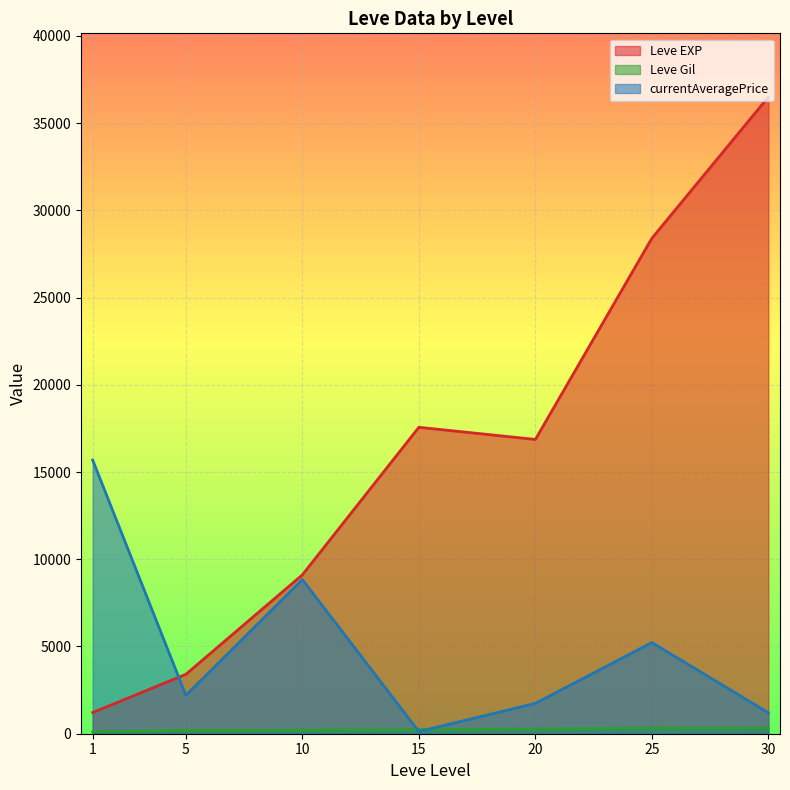

Which series has the largest total across all categories?

Leve EXP